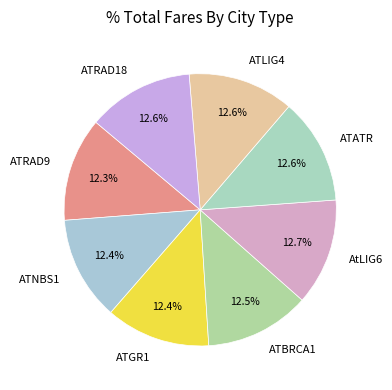

True or false: ATRAD9 accounts for 12% of the total.

True